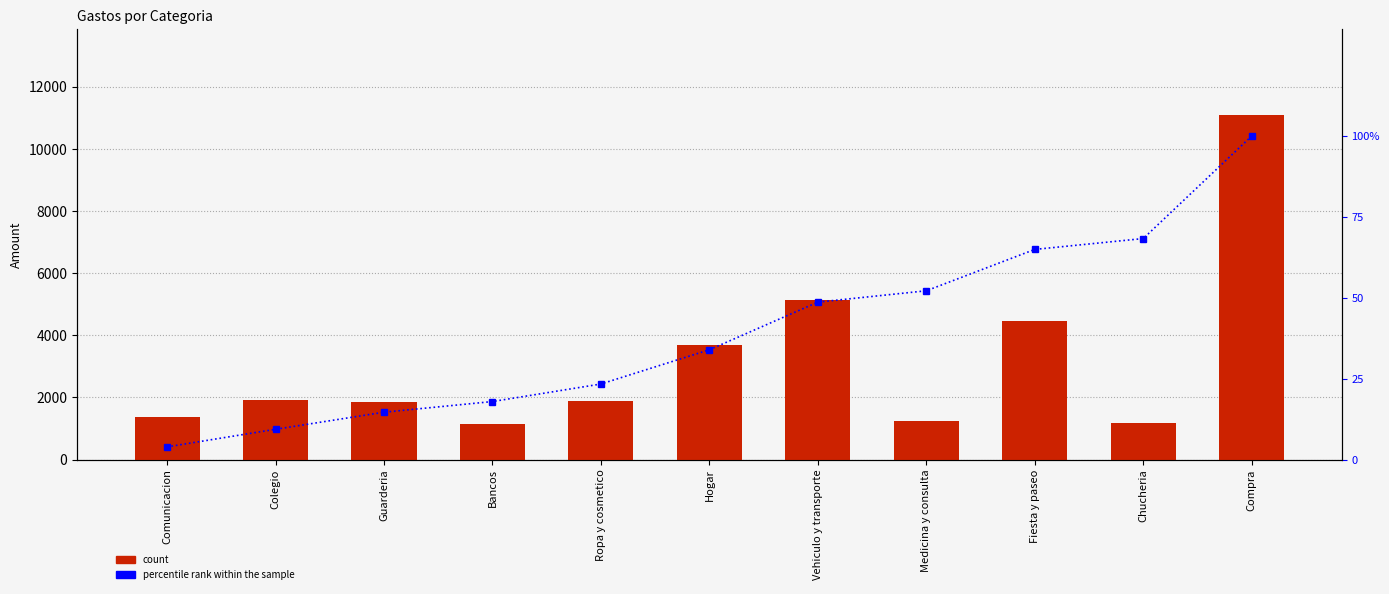

What position from the left is Guarderia?

3